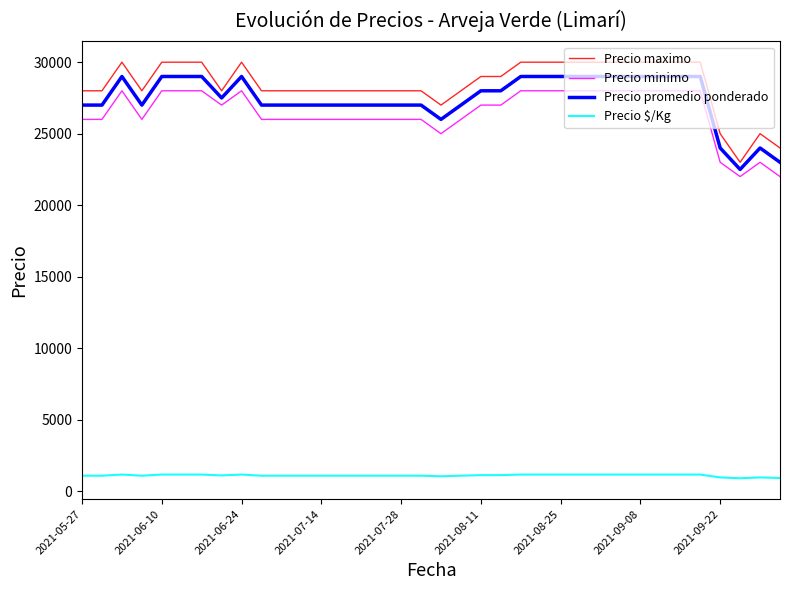

Which series has the largest range (max minus min)?

Precio maximo